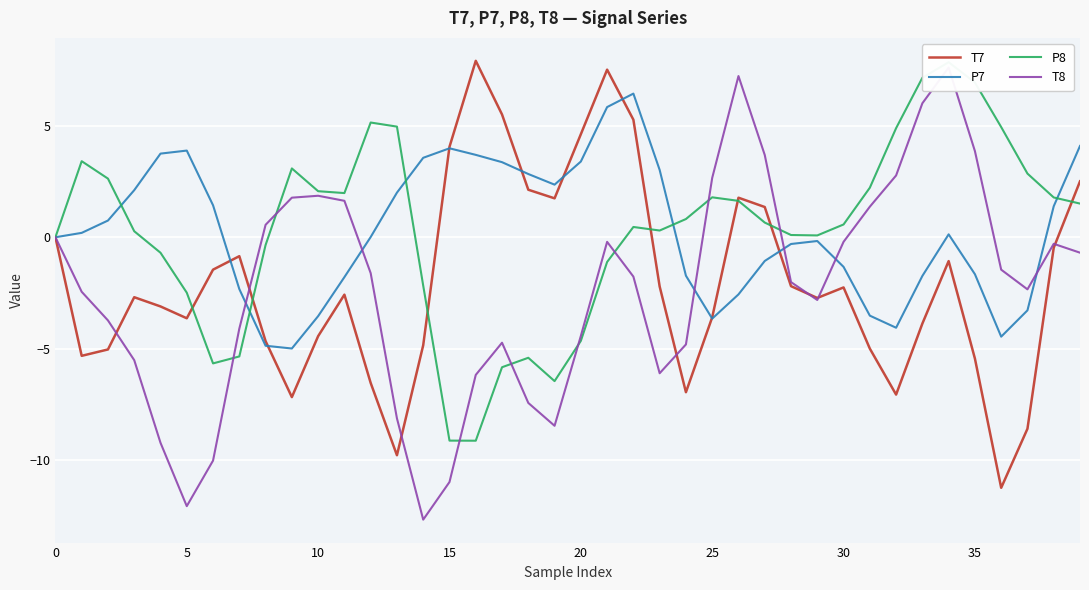

Reading left to right, transcribe all the data shown in this chart.

T7: -0.0	-5.3	-5.0	-2.7	-3.1	-3.6	-1.5	-0.8	-4.7	-7.2	-4.4	-2.6	-6.5	-9.8	-4.8	4.1	7.9	5.5	2.1	1.7	4.6	7.5	5.3	-2.2	-6.9	-3.6	1.8	1.4	-2.2	-2.7	-2.3	-5.0	-7.1	-3.9	-1.1	-5.4	-11.2	-8.6	-0.5	2.5
P7: -0.0	0.2	0.7	2.1	3.7	3.9	1.4	-2.3	-4.9	-5.0	-3.5	-1.8	0.0	2.0	3.6	4.0	3.7	3.4	2.8	2.4	3.4	5.8	6.4	3.0	-1.7	-3.6	-2.6	-1.1	-0.3	-0.2	-1.3	-3.5	-4.1	-1.7	0.1	-1.7	-4.5	-3.3	1.4	4.1
P8: -0.0	3.4	2.6	0.3	-0.7	-2.5	-5.7	-5.3	-0.3	3.1	2.1	2.0	5.1	5.0	-2.2	-9.1	-9.1	-5.8	-5.4	-6.5	-4.6	-1.1	0.5	0.3	0.8	1.8	1.6	0.7	0.1	0.1	0.6	2.2	4.9	7.2	7.8	6.9	4.9	2.9	1.8	1.5
T8: 0.0	-2.4	-3.7	-5.5	-9.2	-12.1	-10.0	-4.1	0.6	1.8	1.9	1.6	-1.6	-8.1	-12.7	-11.0	-6.2	-4.7	-7.4	-8.5	-4.4	-0.2	-1.8	-6.1	-4.8	2.7	7.2	3.7	-2.0	-2.8	-0.2	1.4	2.8	6.0	7.6	3.9	-1.5	-2.3	-0.3	-0.7